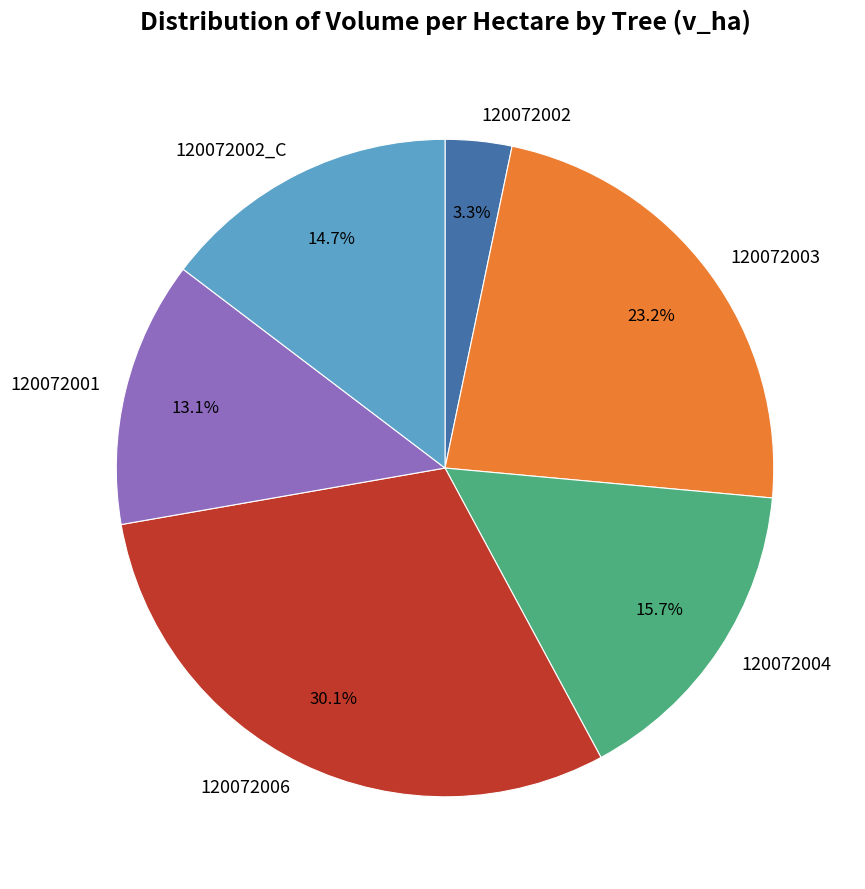

What is the smallest slice in the pie chart?

120072002